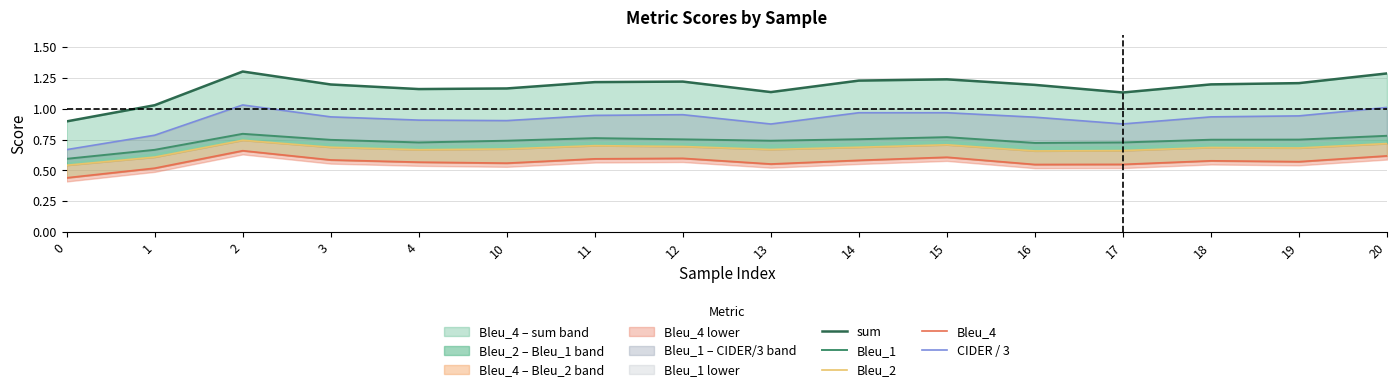

Reading left to right, transcribe all the data shown in this chart.

sum: 0.9	1.0	1.3	1.2	1.2	1.2	1.2	1.2	1.1	1.2	1.2	1.2	1.1	1.2	1.2	1.3
Bleu_1: 0.6	0.7	0.8	0.7	0.7	0.7	0.8	0.8	0.7	0.8	0.8	0.7	0.7	0.7	0.8	0.8
Bleu_2: 0.5	0.6	0.7	0.7	0.7	0.7	0.7	0.7	0.7	0.7	0.7	0.7	0.7	0.7	0.7	0.7
Bleu_4: 0.4	0.5	0.7	0.6	0.6	0.6	0.6	0.6	0.6	0.6	0.6	0.5	0.5	0.6	0.6	0.6
CIDER / 3: 0.7	0.8	1.0	0.9	0.9	0.9	0.9	1.0	0.9	1.0	1.0	0.9	0.9	0.9	0.9	1.0